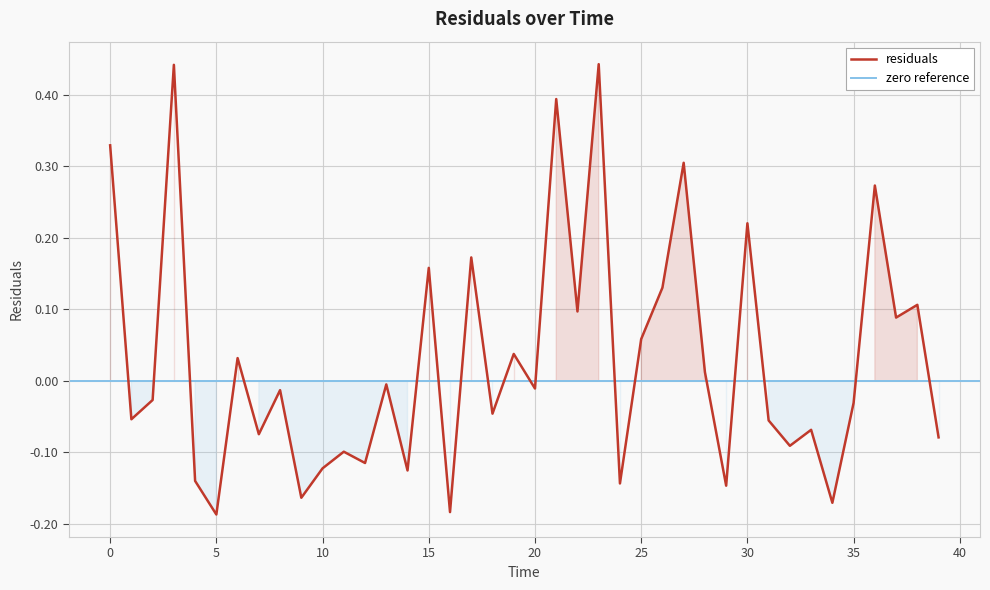

How many data points are less than 0?

23